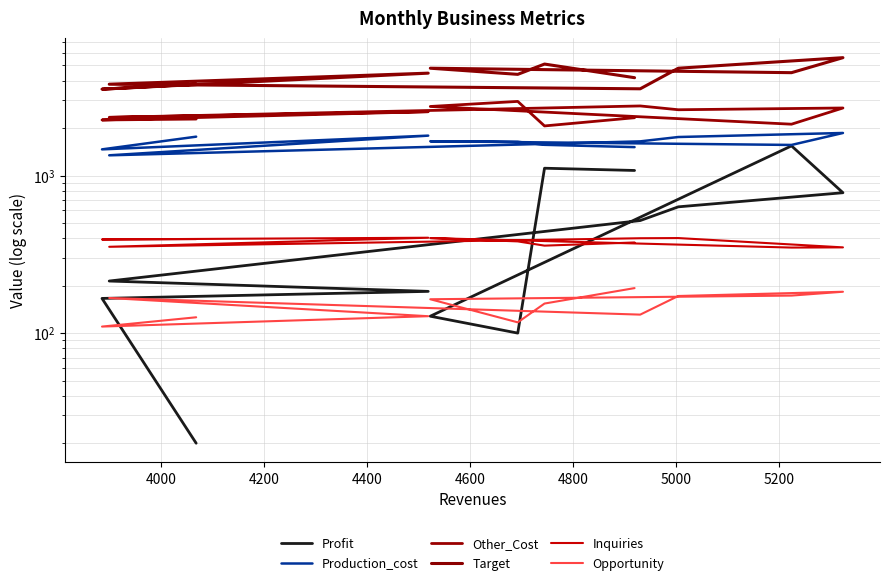

Count the number of data series in this chart.

6